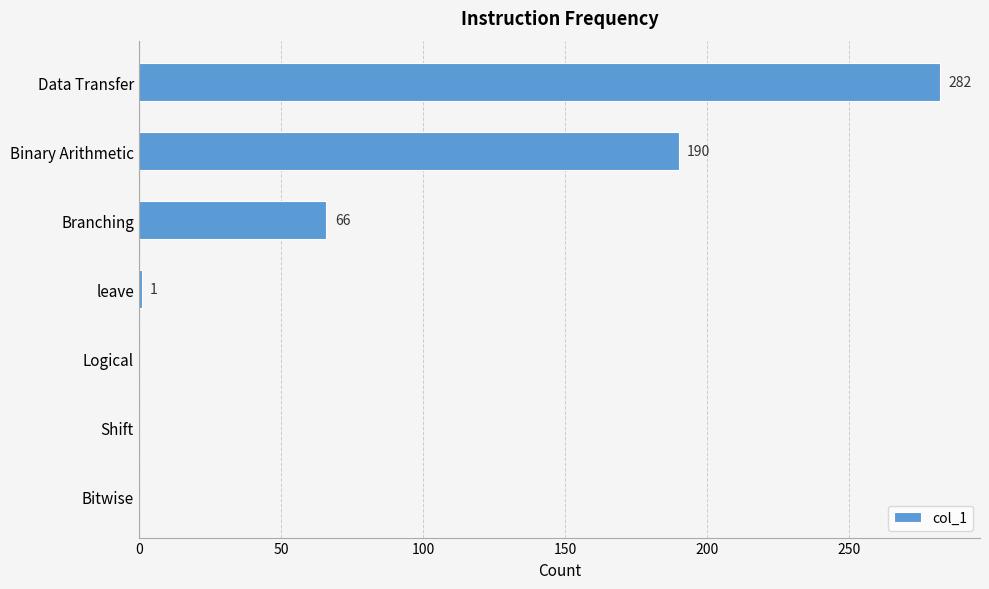

What is the sum of the values at Data Transfer and Bitwise?

282